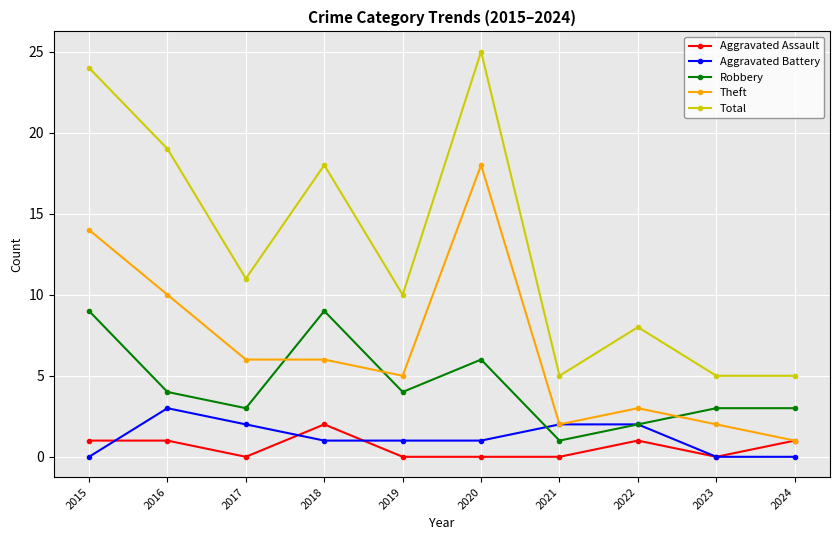

True or false: Aggravated Assault and Robbery cross at least once.

False